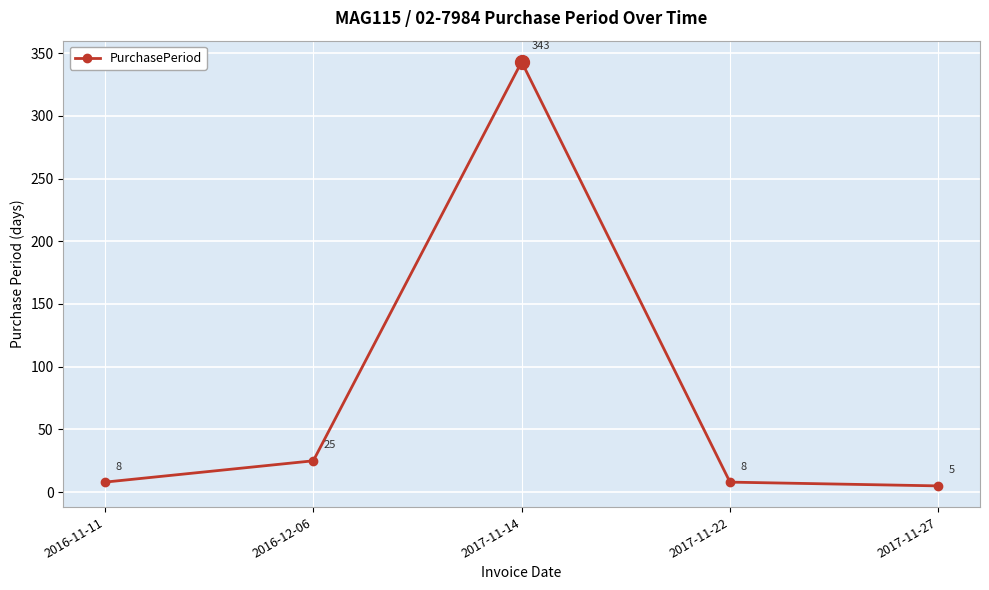

How many points are higher than both their immediate neighbors (excluding endpoints)?

1